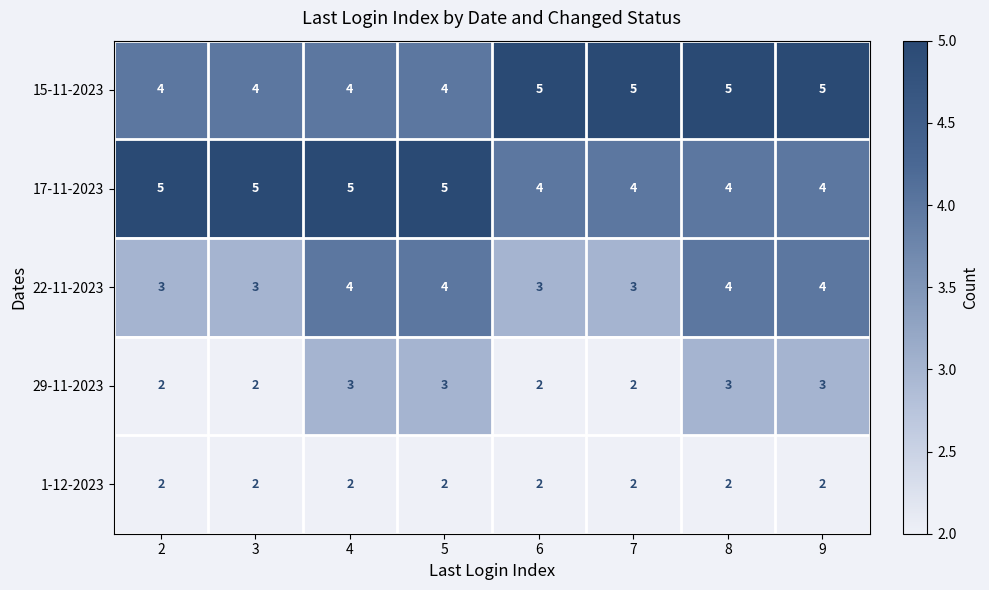

What is the difference between the highest and lowest values at 8?

3